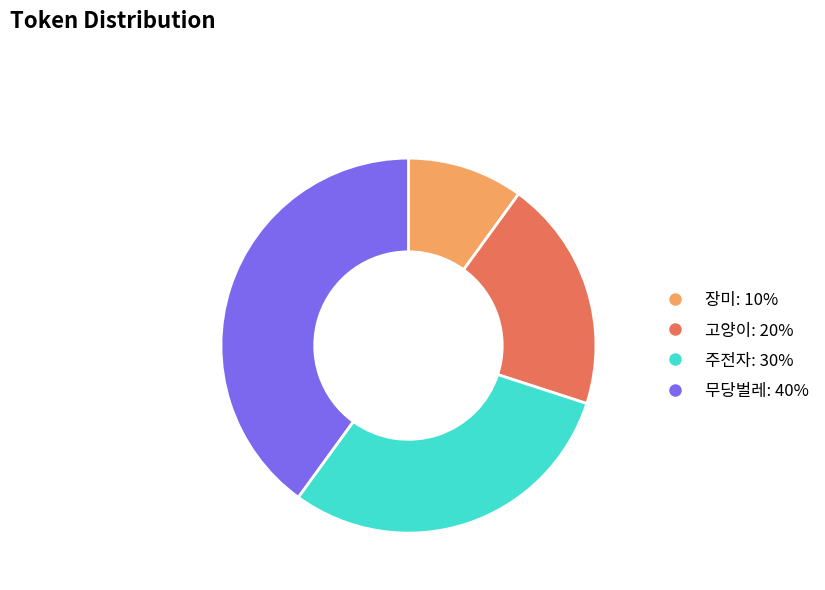

Is 고양이 the majority of the pie?

No